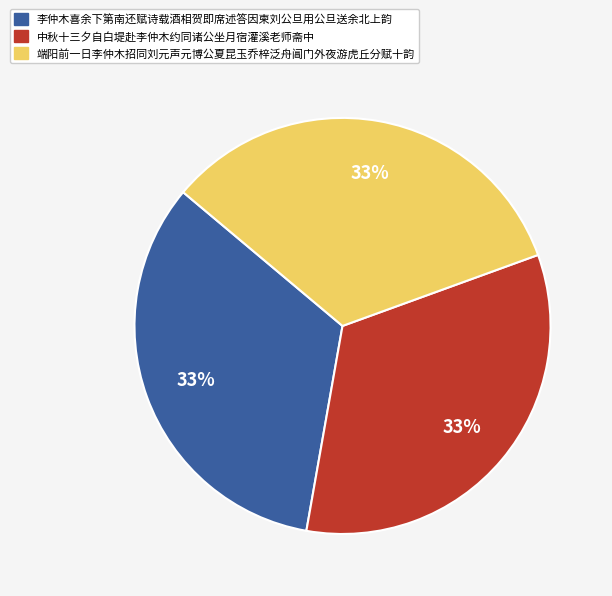

To the nearest percent, what percentage of the pie is 中秋十三夕自白堤赴李仲木约同诸公坐月宿灌溪老师斋中?

33%